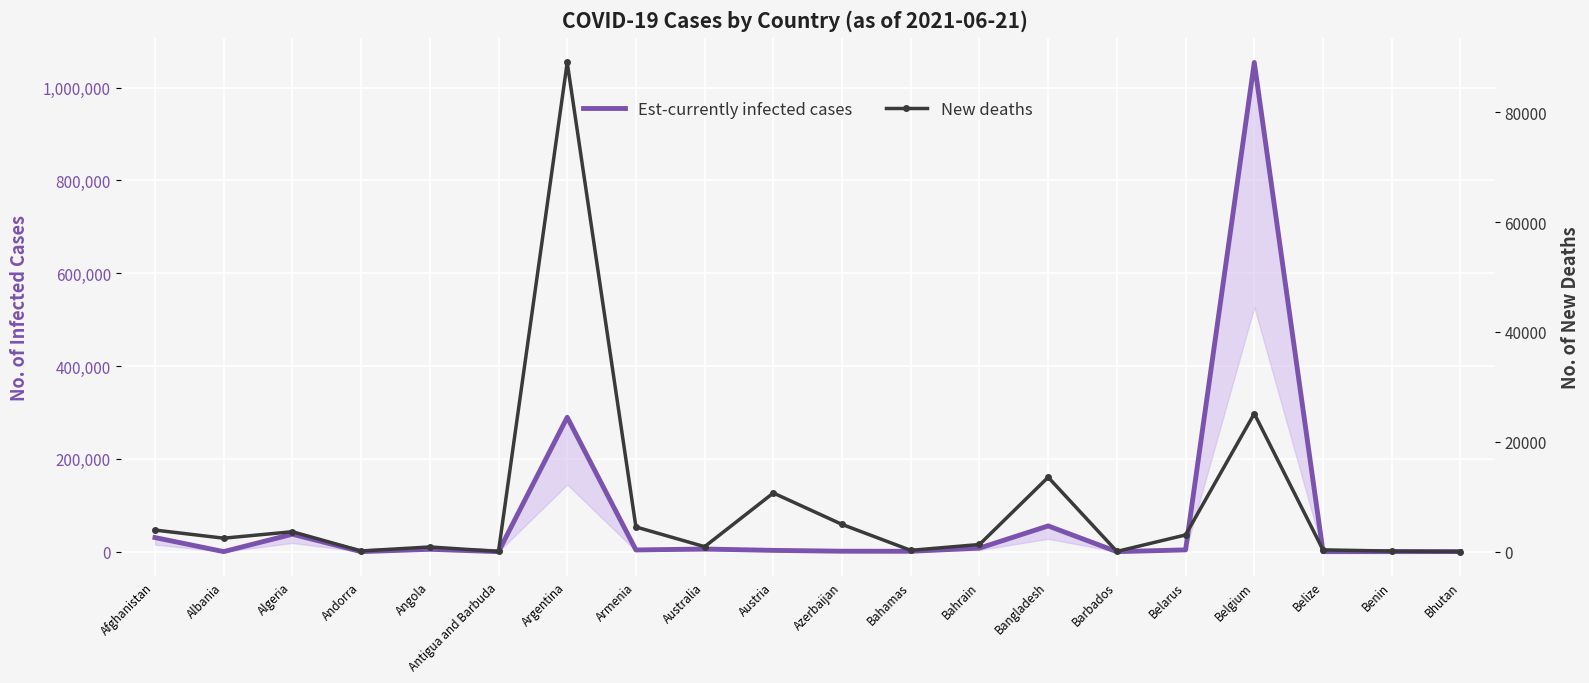

What are all the series names shown in the legend?

Est-currently infected cases, New deaths